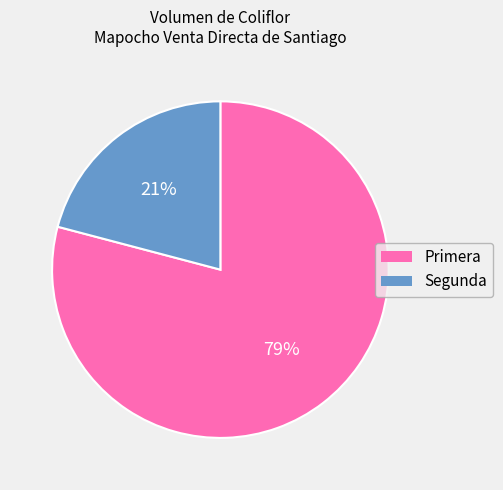

What percentage is the Primera slice, to the nearest percent?

79%